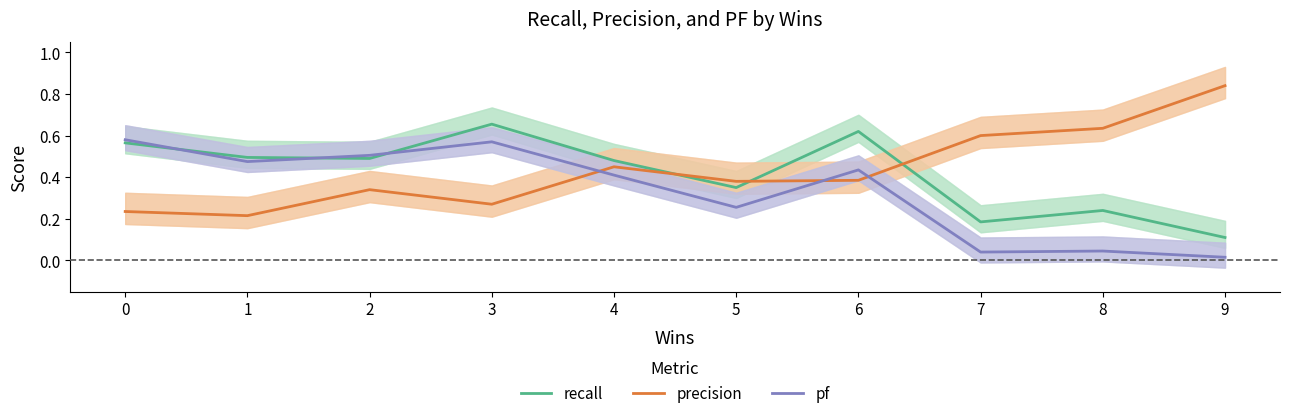

Between 2 and 8, which series saw the biggest shift?

pf